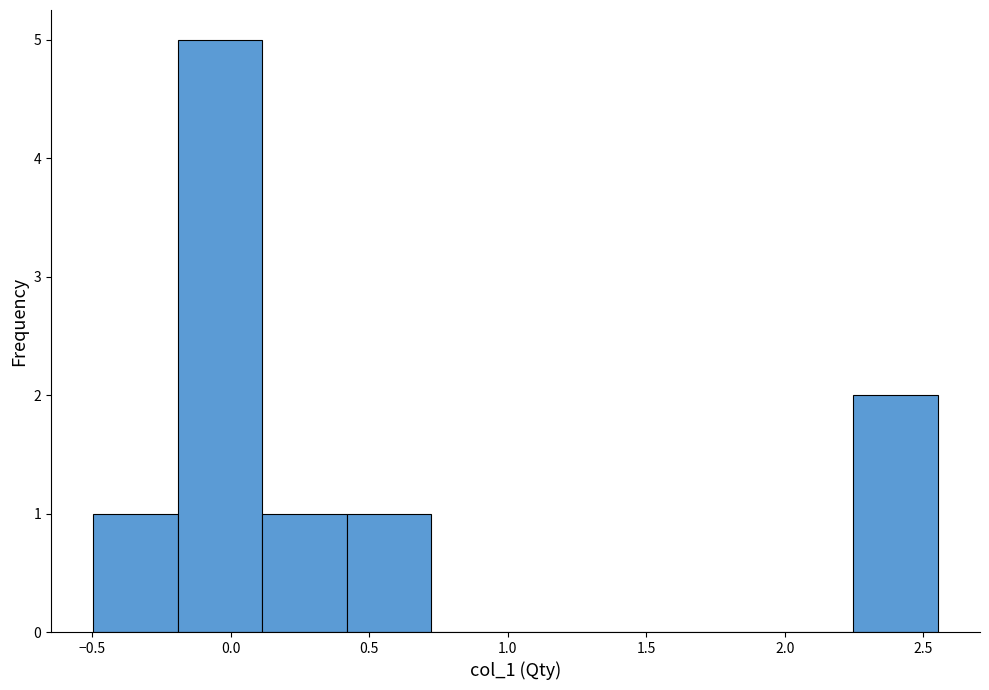

Reading left to right, list every bar in this chart as the range it spans on the x-axis followed by its height. Neither the bar edges nor the heights are printed on the chart, so give them approximately, as read against the axes.

-0.50 to -0.20: 1
-0.20 to 0.10: 5
0.10 to 0.40: 1
0.40 to 0.70: 1
0.70 to 1.05: 0
1.05 to 1.35: 0
1.35 to 1.65: 0
1.65 to 1.95: 0
1.95 to 2.25: 0
2.25 to 2.55: 2